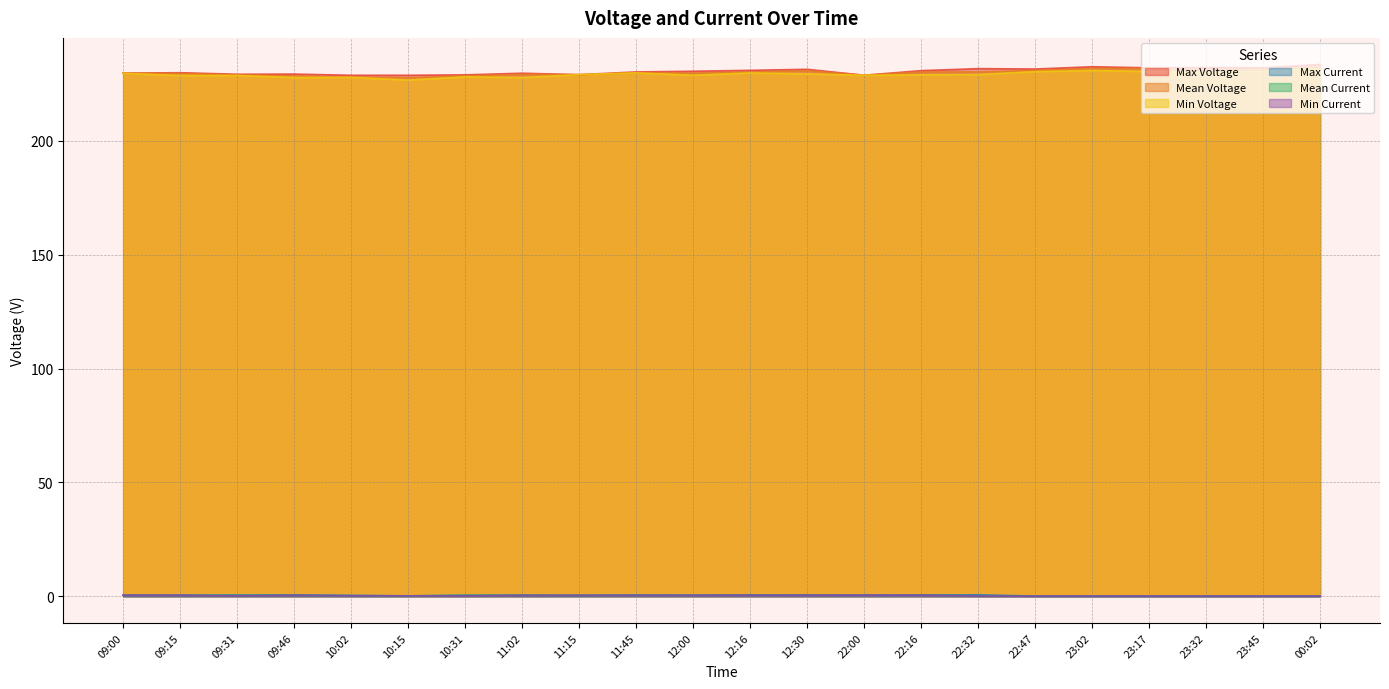

Rank the series by their maximum value, from lowest to highest.

Min Current, Mean Current, Max Current, Min Voltage, Mean Voltage, Max Voltage